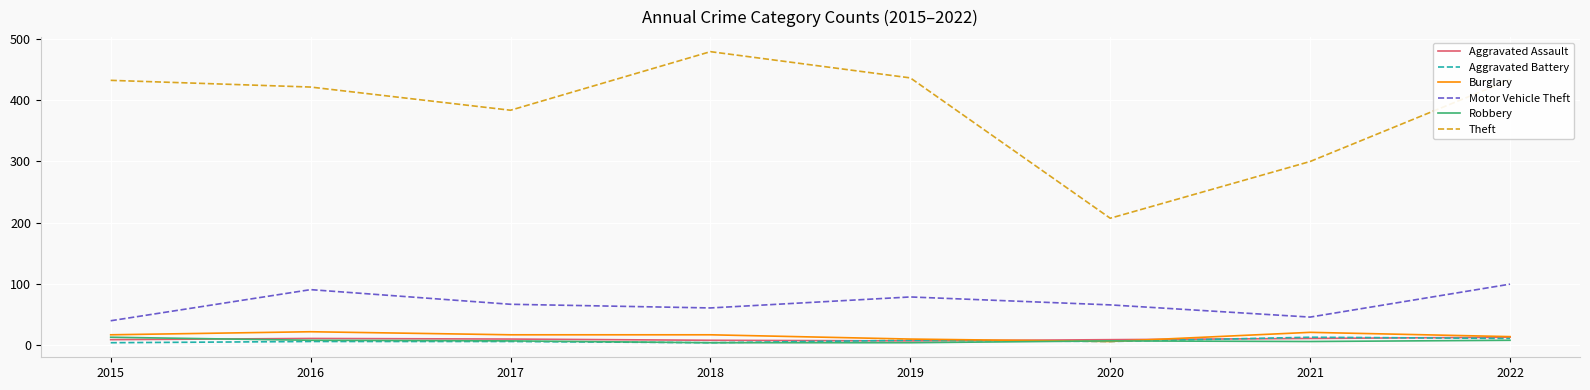

The Motor Vehicle Theft series shows 89 at 2018. True or false?

False